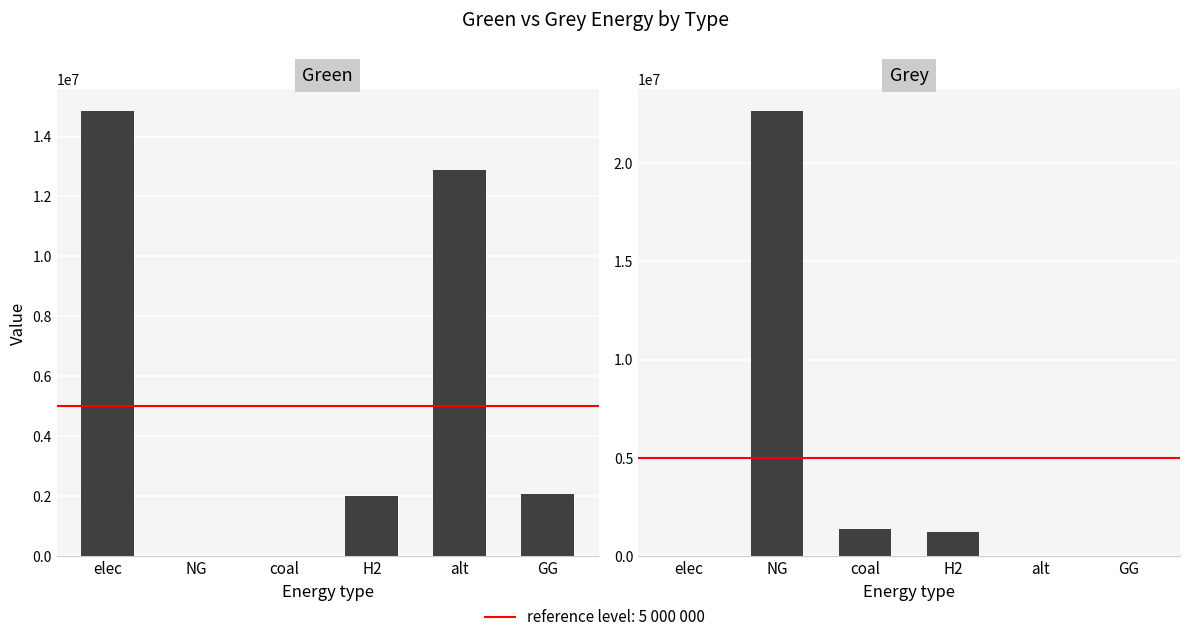

What position from the left is NG?

2